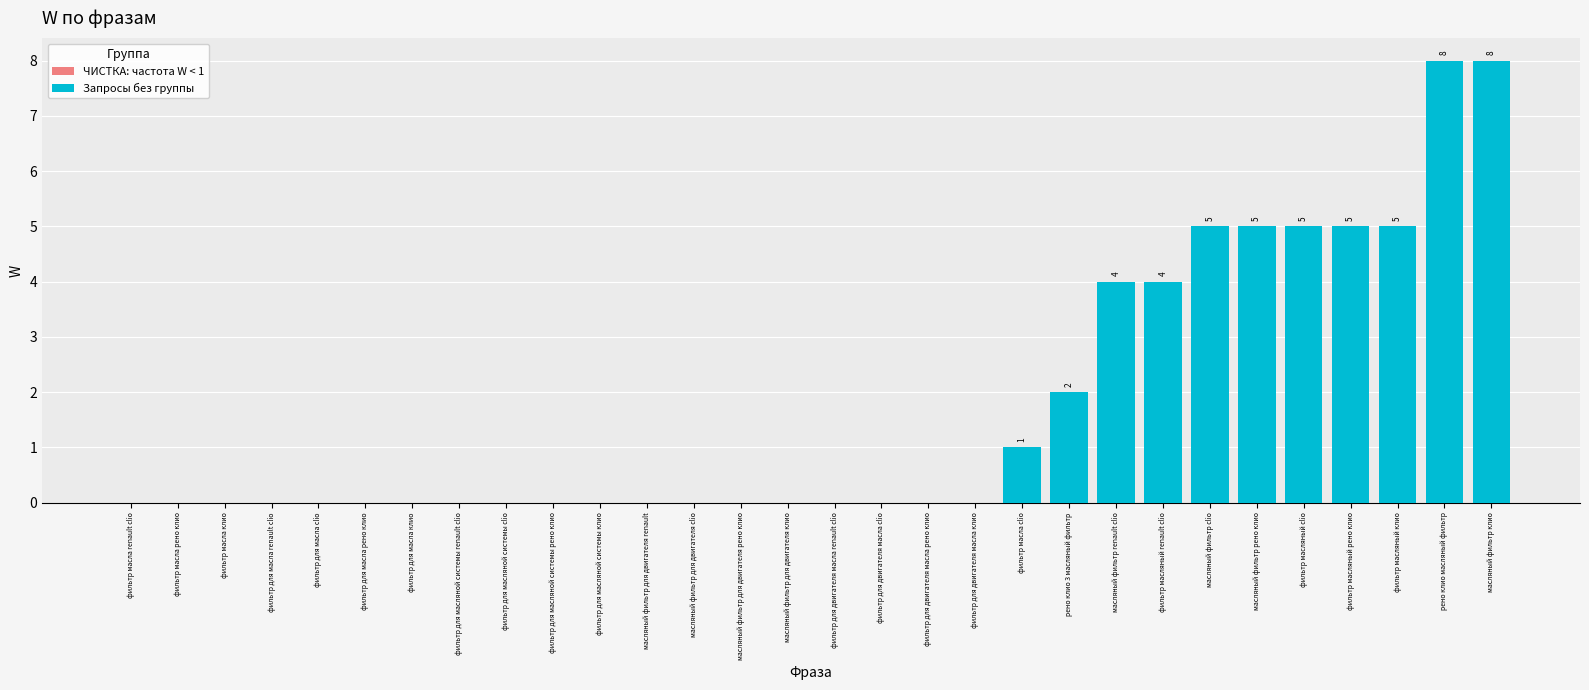

Count the number of categories in the chart.

30